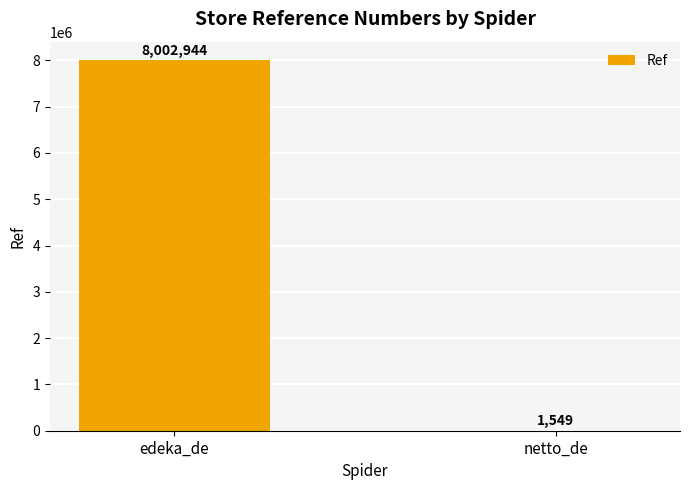

Are the bars horizontal?

No